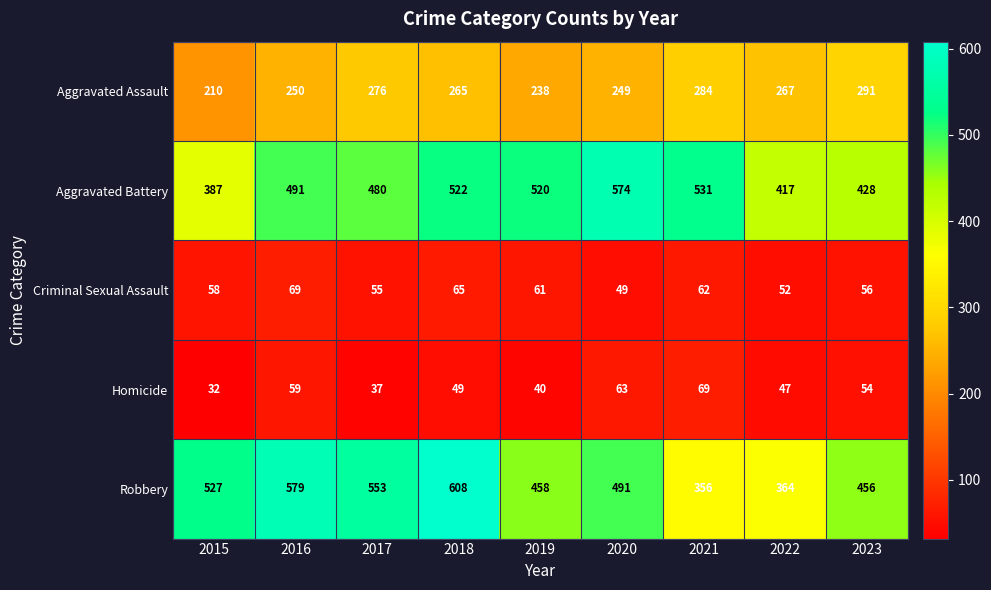

What is the smallest value displayed?

32